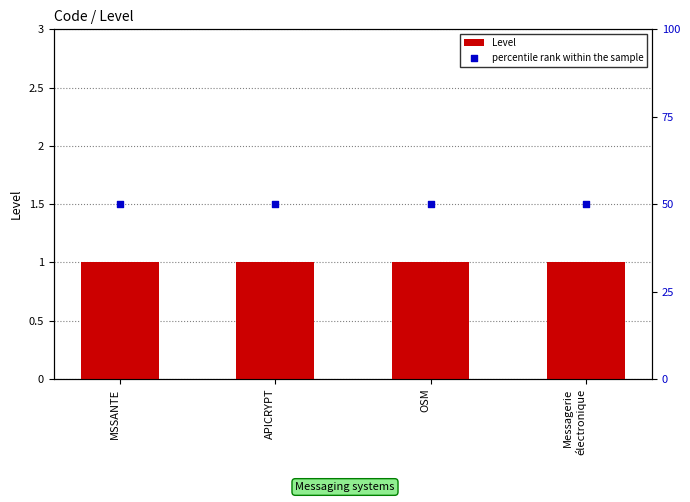

Which series contains the lowest Y value?

Level